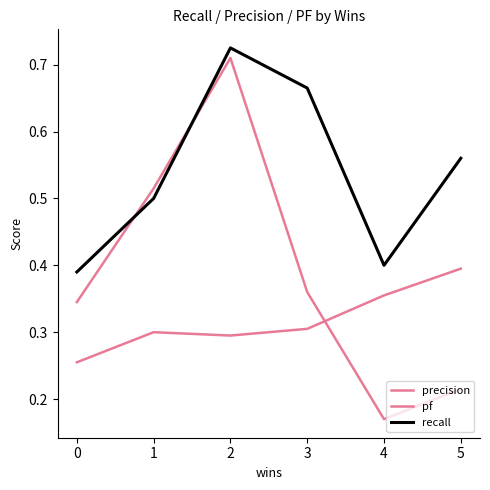

How many lines are shown in the chart?

3